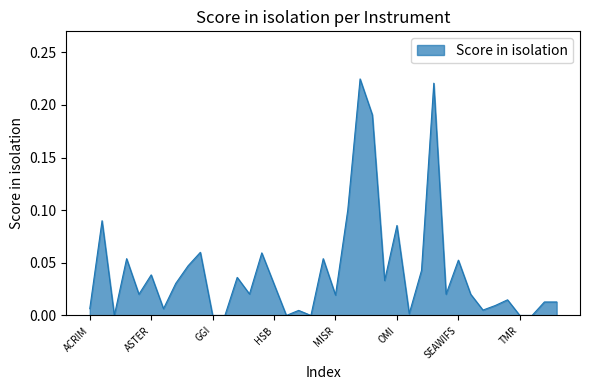

Rank the categories by value from lowest to highest.

ALT-SSALT, GGI, GOS, IPEI, LIS, TMR, XIE, SAFIRE, LAWS, SOLSTICE, ACRIM, CERES, SWIRLS, CERES-B, CERES-C, TES, MISR, AMSU-A, SCANSCAT, SEAWINDS, HIRIS, HSB, EOSP, MOPITT, HIMSS, ASTER, SAGE-III, GLAS, SEAWIFS, AMSR-E, MIMR, HIRDLS, GLRS, OMI, AIRS, MLS, MODIS-T, SAR, MODIS